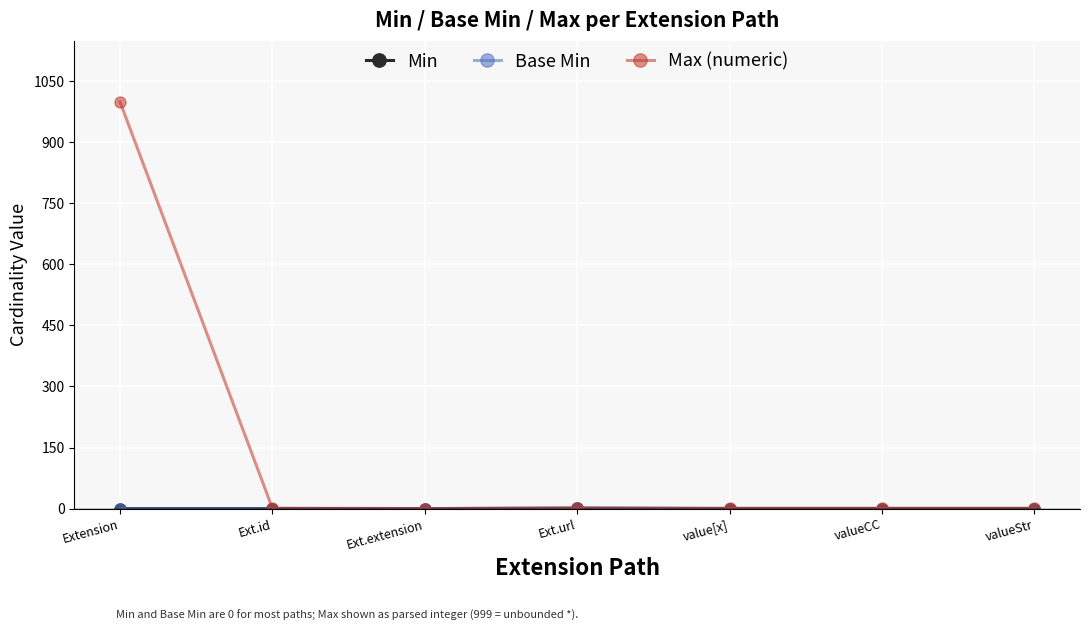

Does the chart have visible grid lines?

Yes